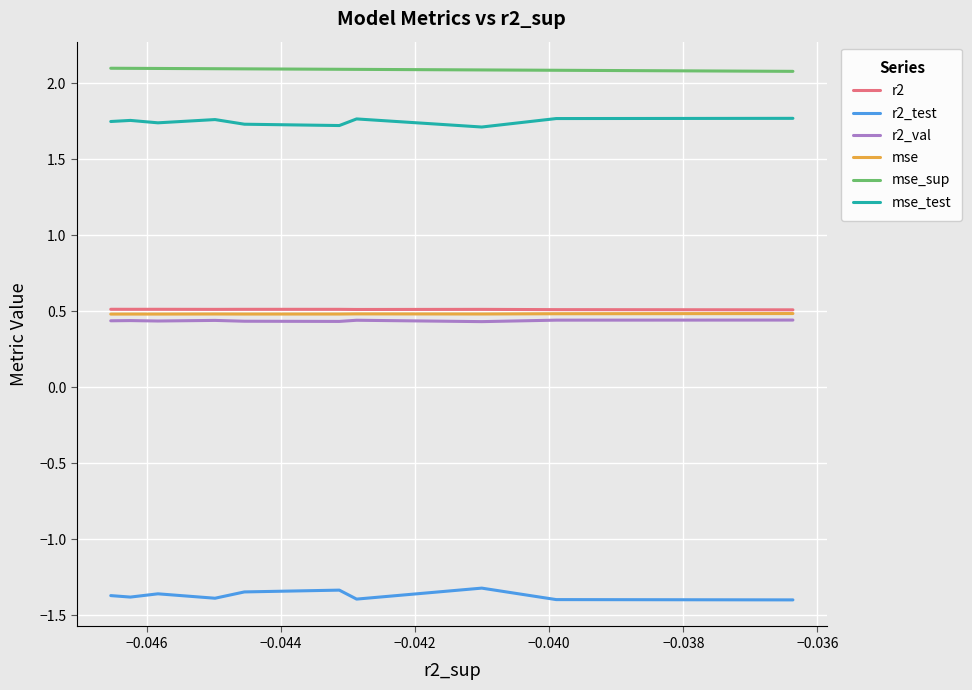

Between −0.042 and −0.038, which series saw the biggest shift?

r2_test